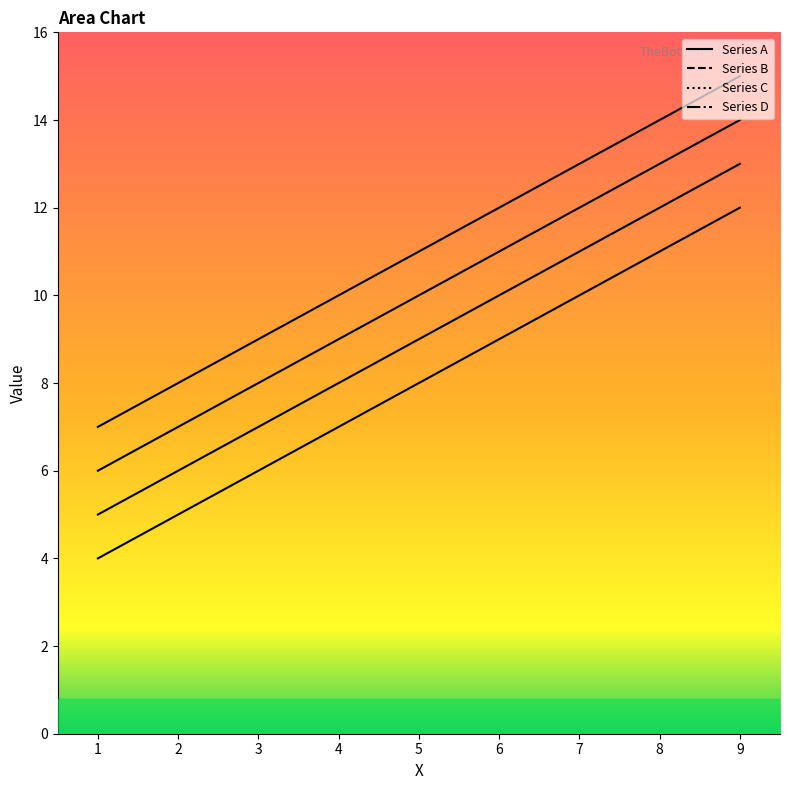

What value does the Series A series have at 3?

6